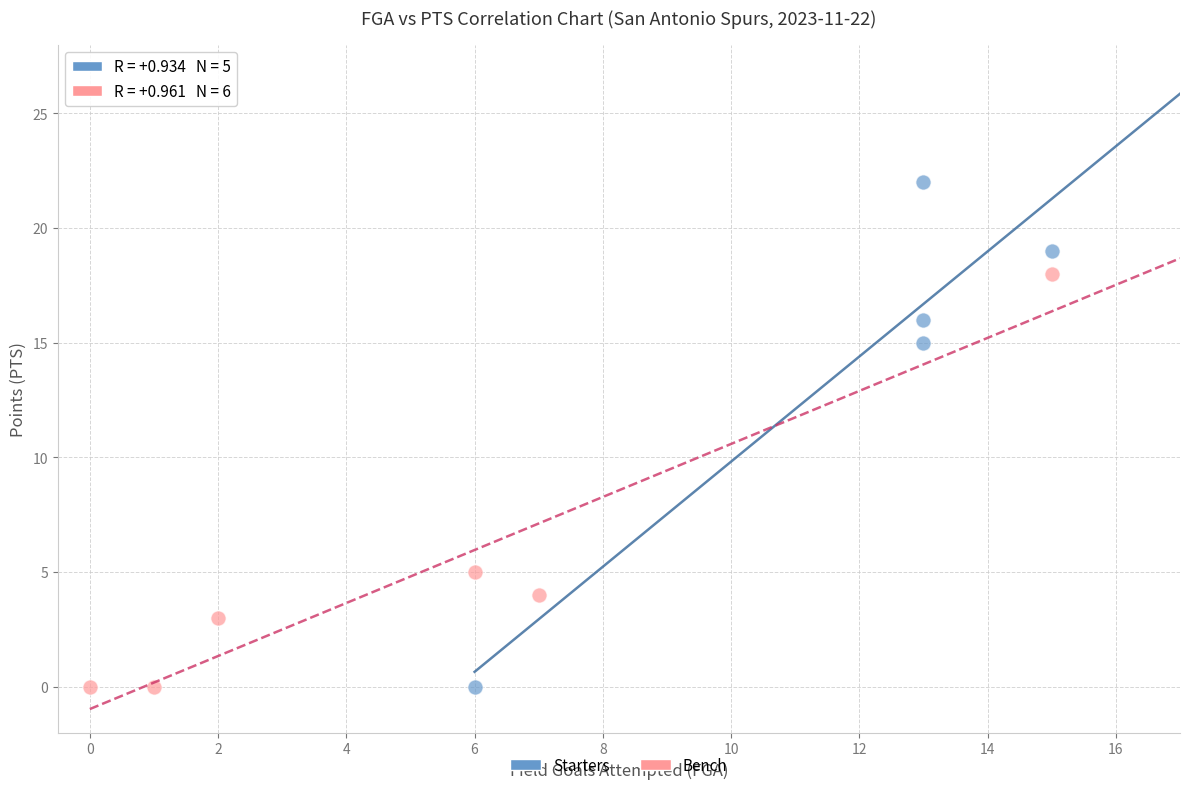

Which series has the largest Y range (max minus min)?

Starters